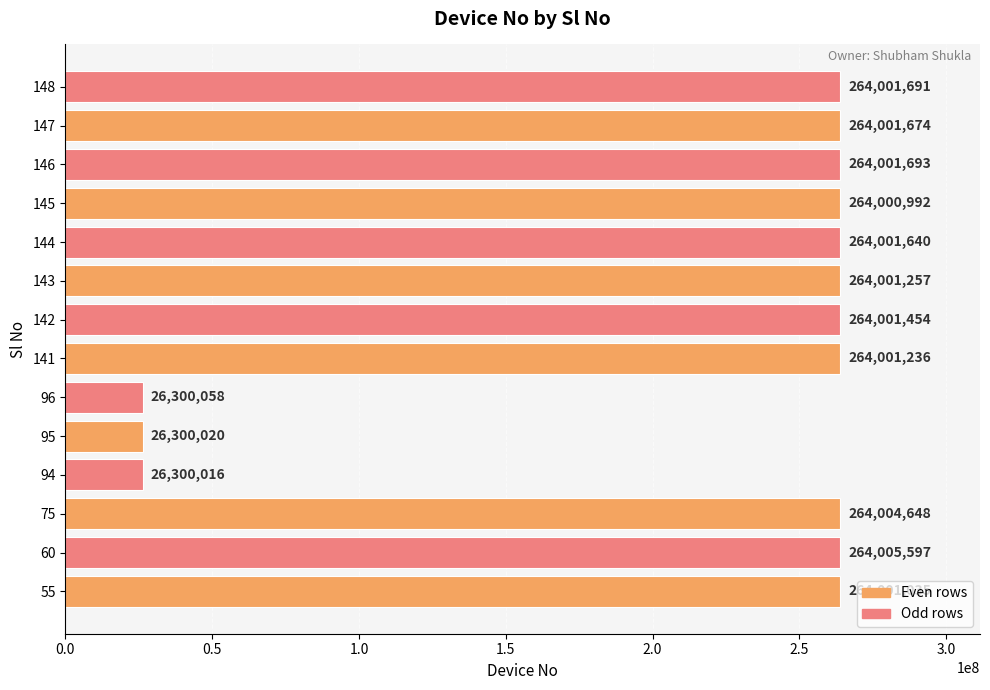

What is the change in value from 144 to 147?

+34